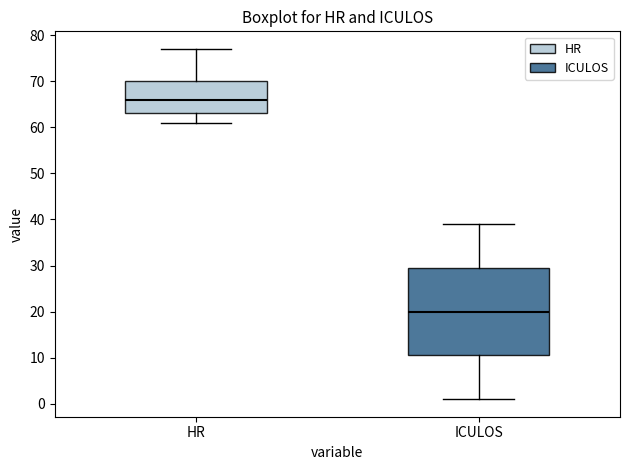

Which box has the highest median line?

HR